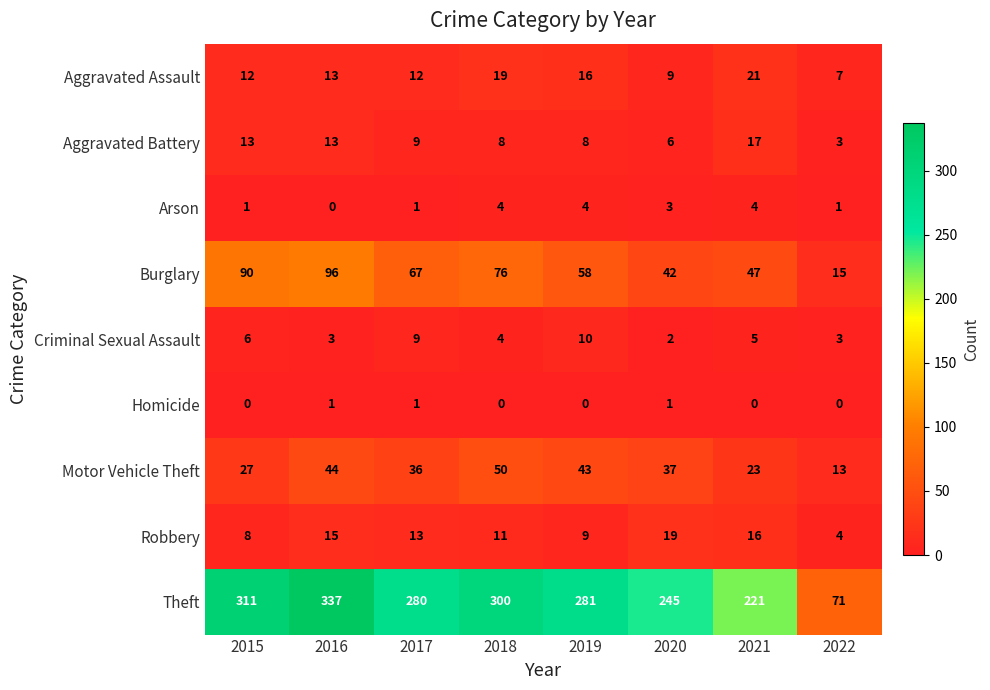

At 2021, list the series in order from largest to smallest.

Theft, Burglary, Motor Vehicle Theft, Aggravated Assault, Aggravated Battery, Robbery, Criminal Sexual Assault, Arson, Homicide